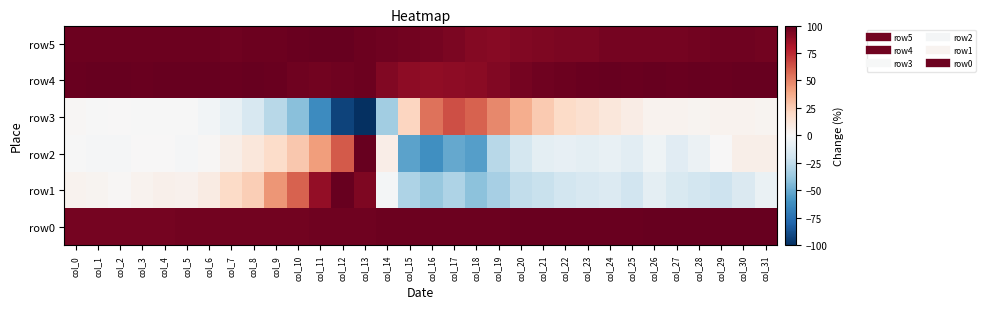

Between col_4 and col_10, which is larger?

col_10